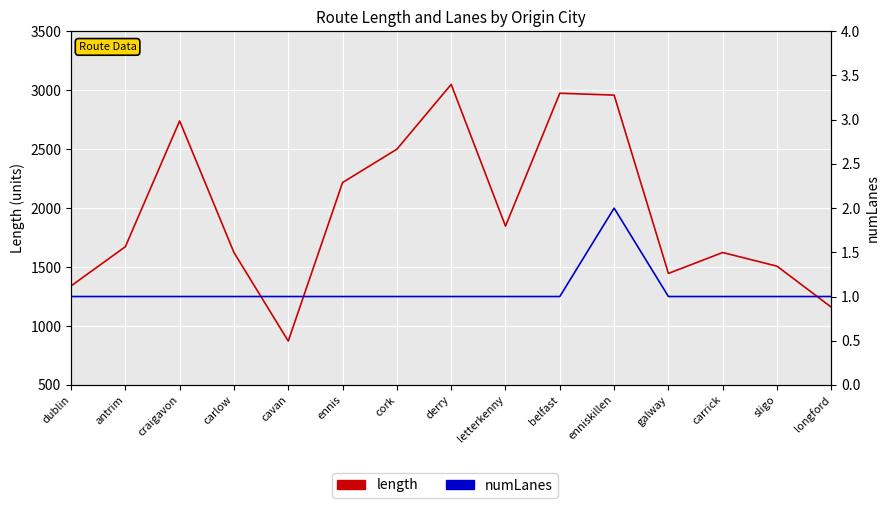

At which category is the sum across all series the highest?

derry